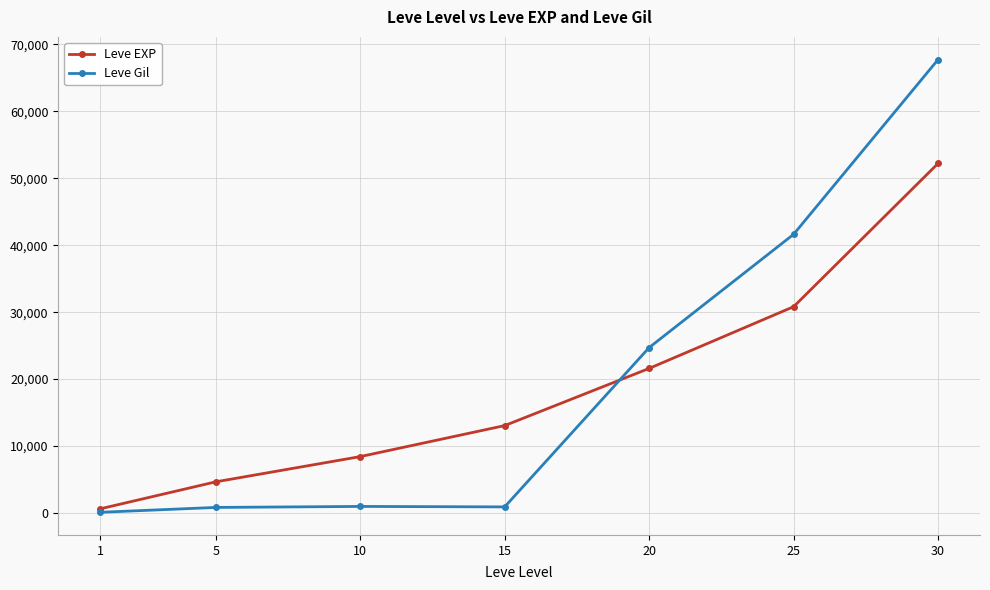

Rank the categories by Leve EXP value from lowest to highest.

1, 5, 10, 15, 20, 25, 30